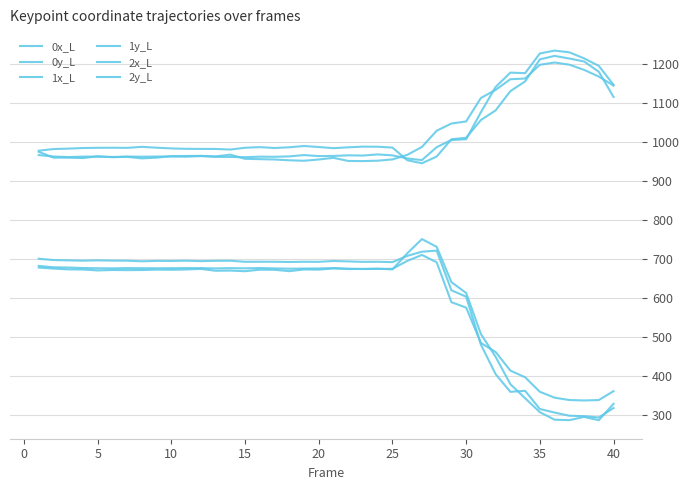

Where do 1x_L and 2x_L first cross each other?

24 and 25